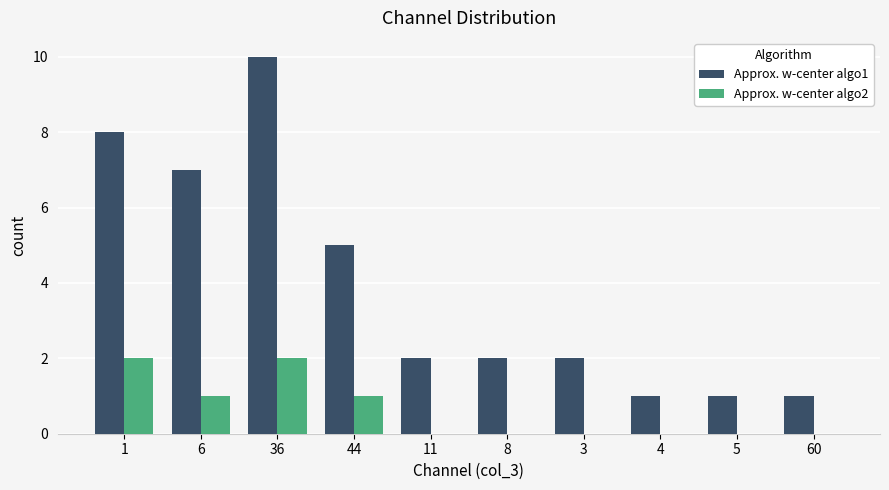

Where does the Approx. w-center algo1 series first go above 2?

1